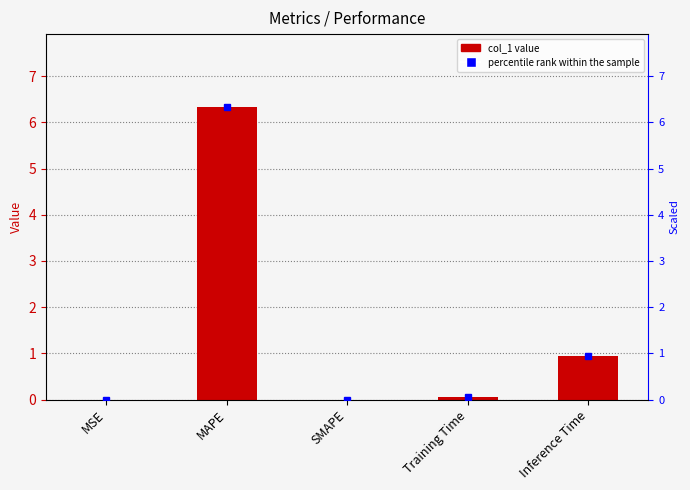

Where is the data nearest to the value 3?

Inference Time